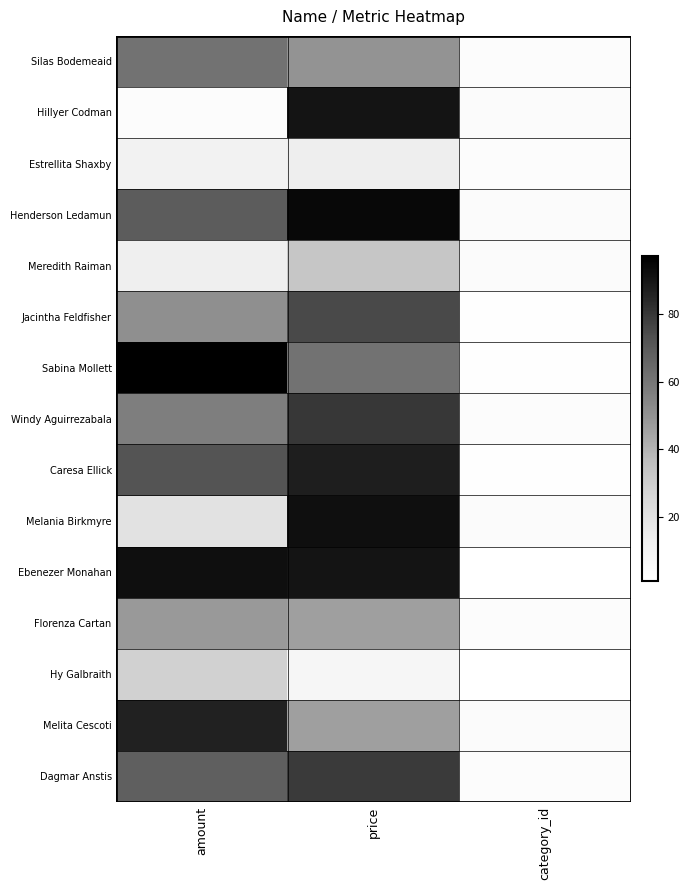

Which label corresponds to the smallest value in the chart?

category_id